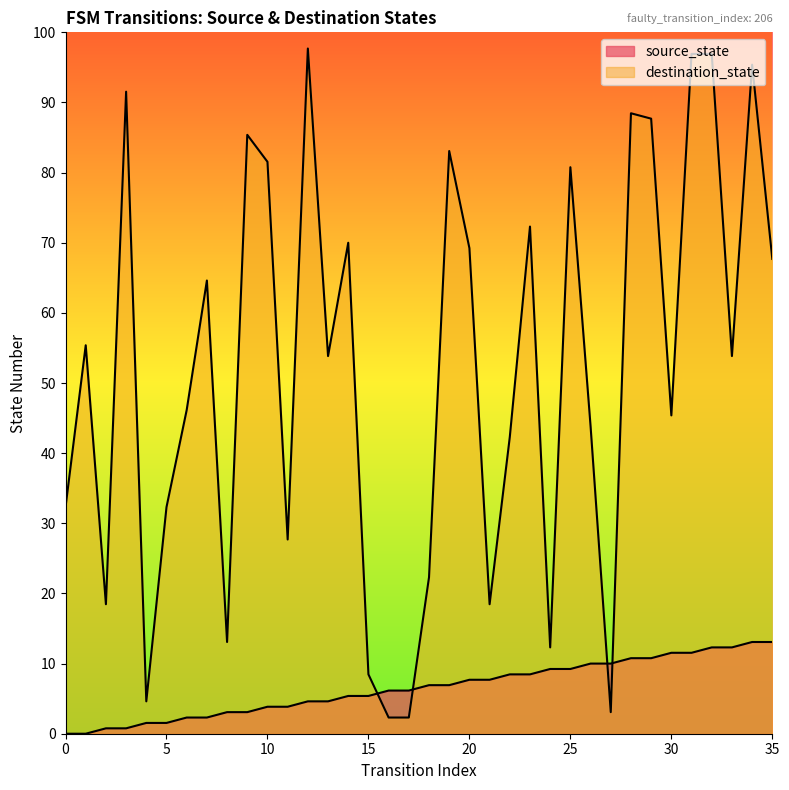

How many intersections are there between destination_state and source_state?

4